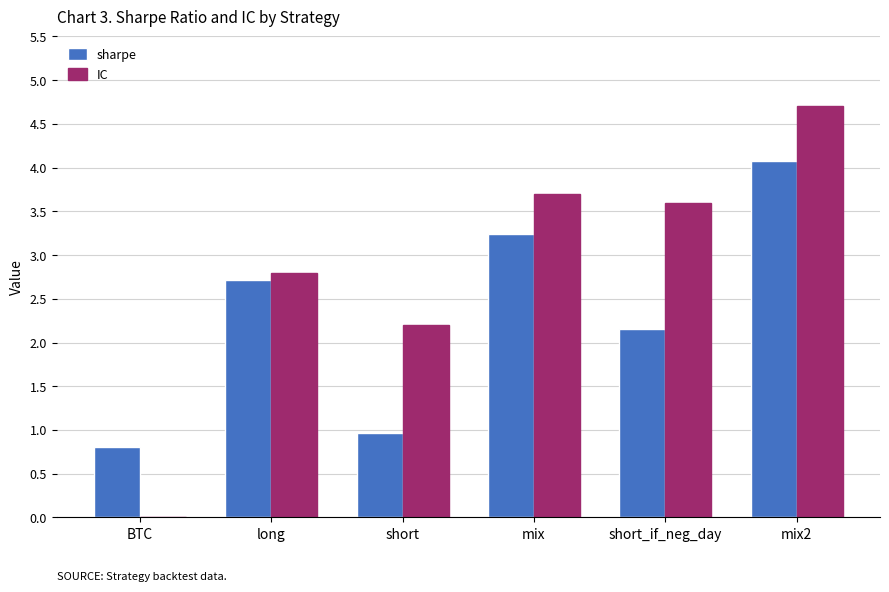

What is the total value across all series at short_if_neg_day?

5.8